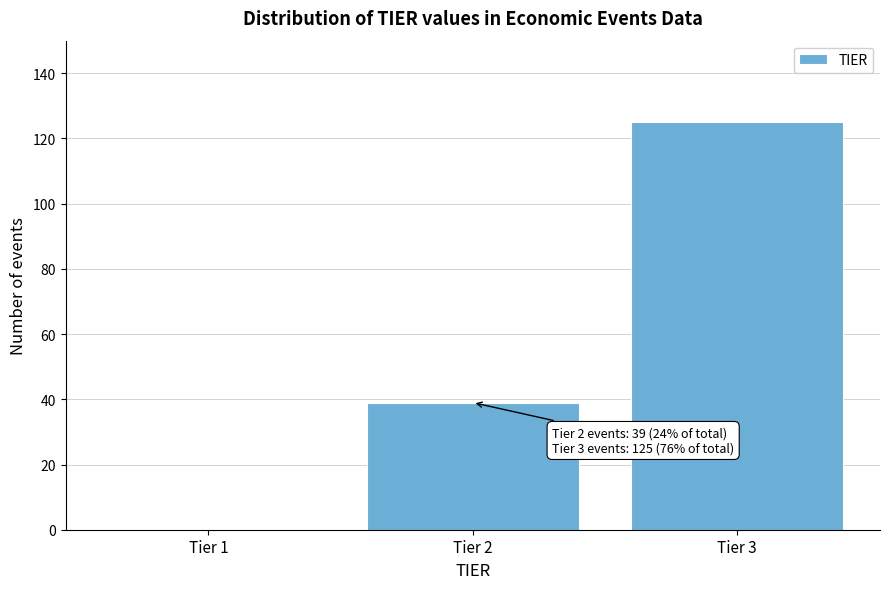

Over which range of the x-axis is the bar tallest?

2.5 to 3.5